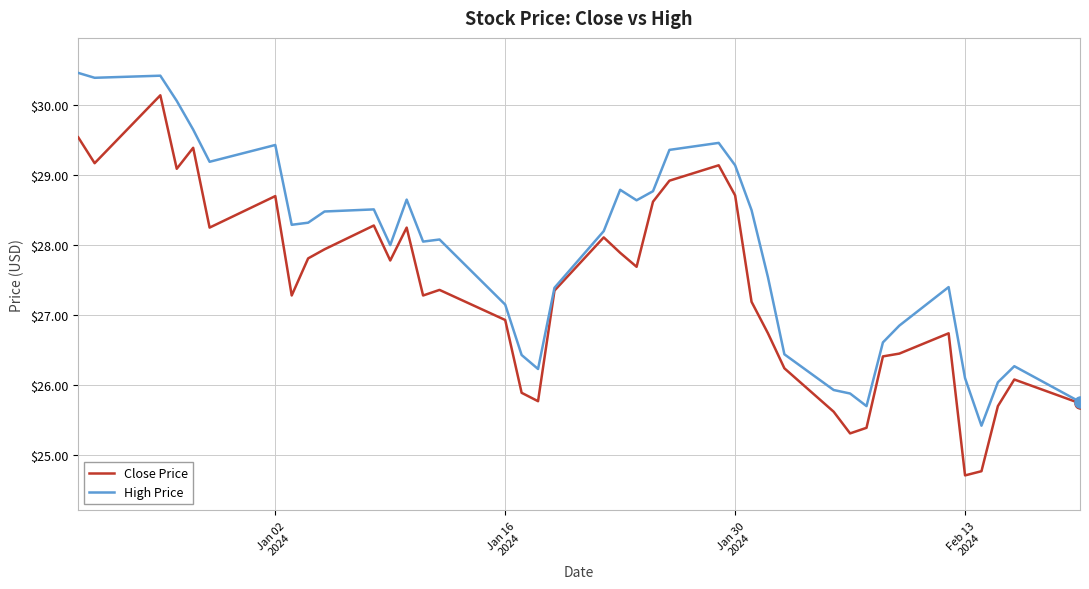

Which series has the largest range (max minus min)?

Close Price